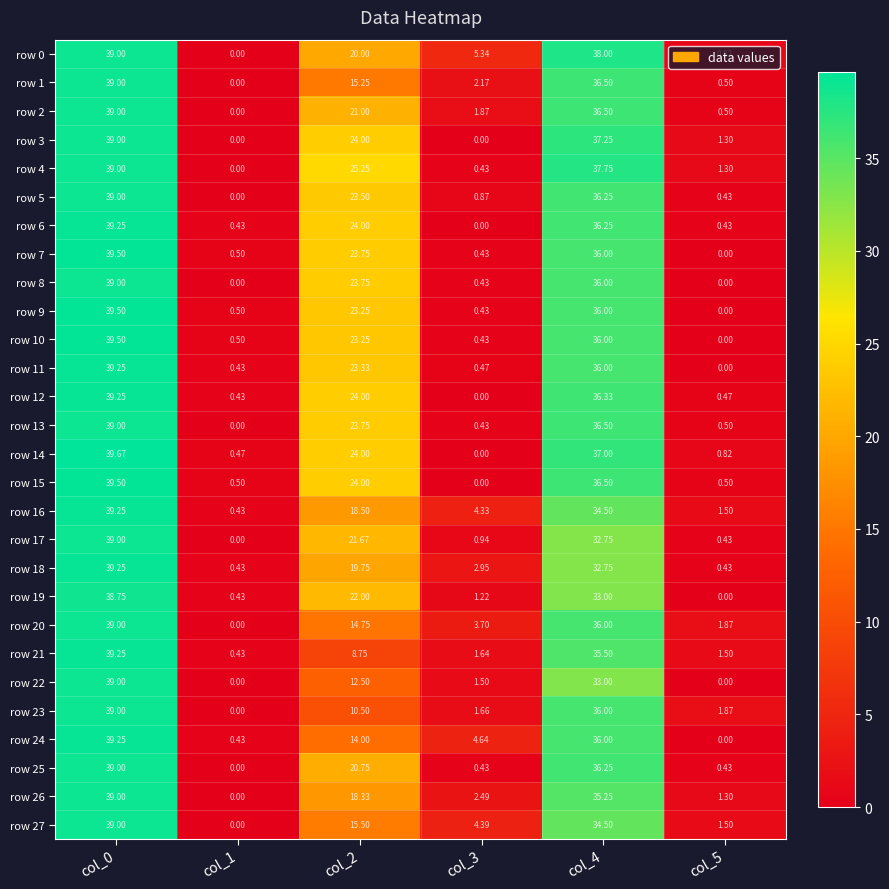

How many data points in row 17 are less than 21?

3